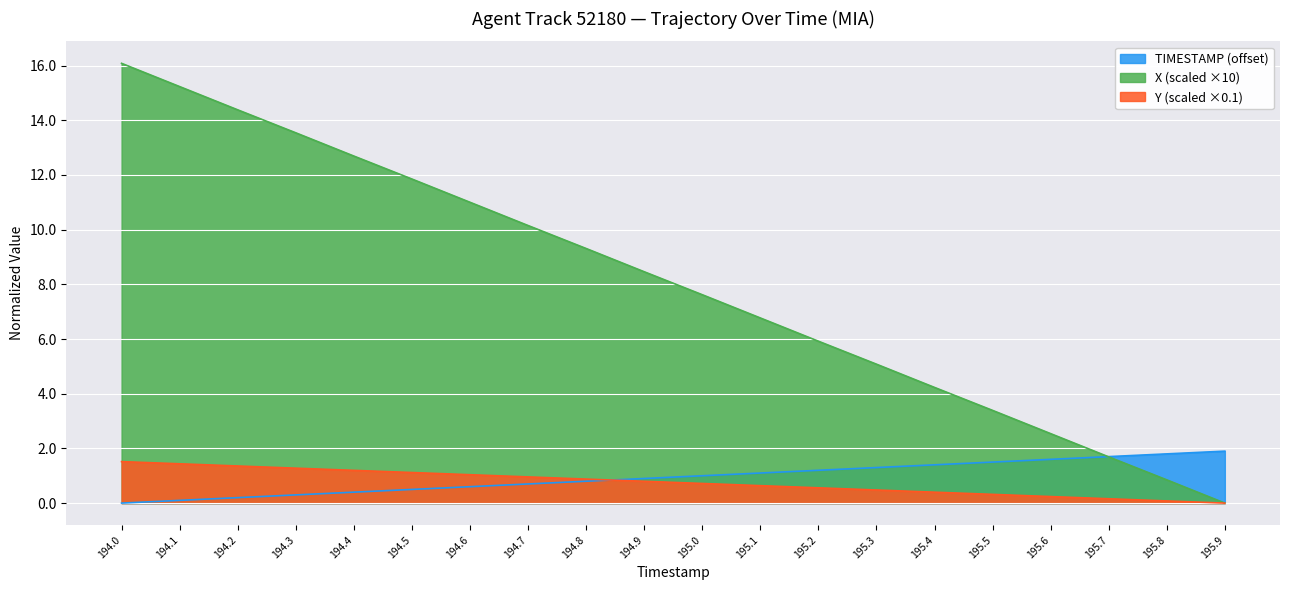

Between 194.5 and 195.7, which series saw the biggest shift?

X (scaled ×10)